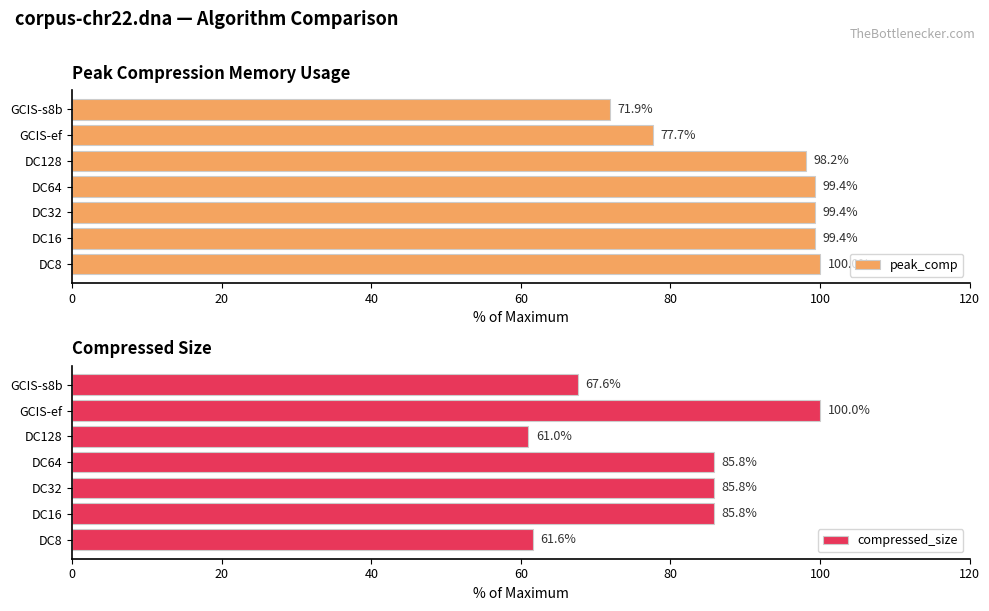

Which series has the largest range (max minus min)?

compressed_size